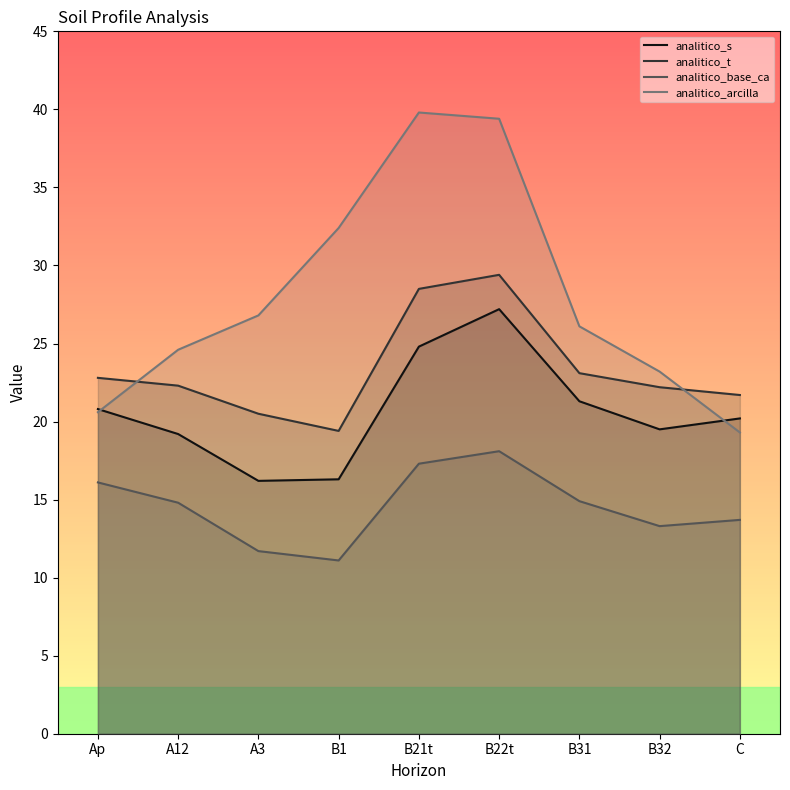

After their last crossing, which series has the higher values: analitico_s or analitico_arcilla?

analitico_s